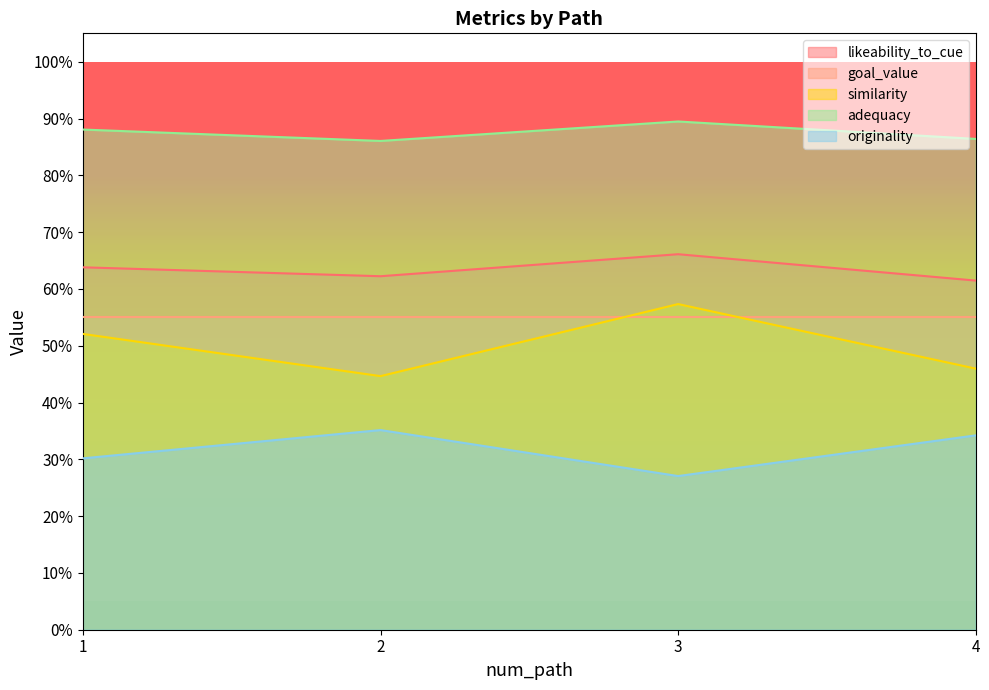

What are all the series names shown in the legend?

likeability_to_cue, goal_value, similarity, adequacy, originality